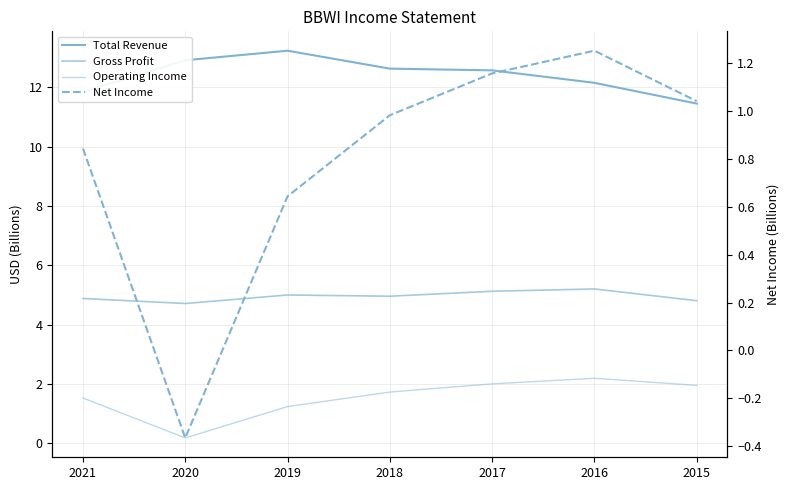

Is it true that Gross Profit equals 1.3 at 2020?

False